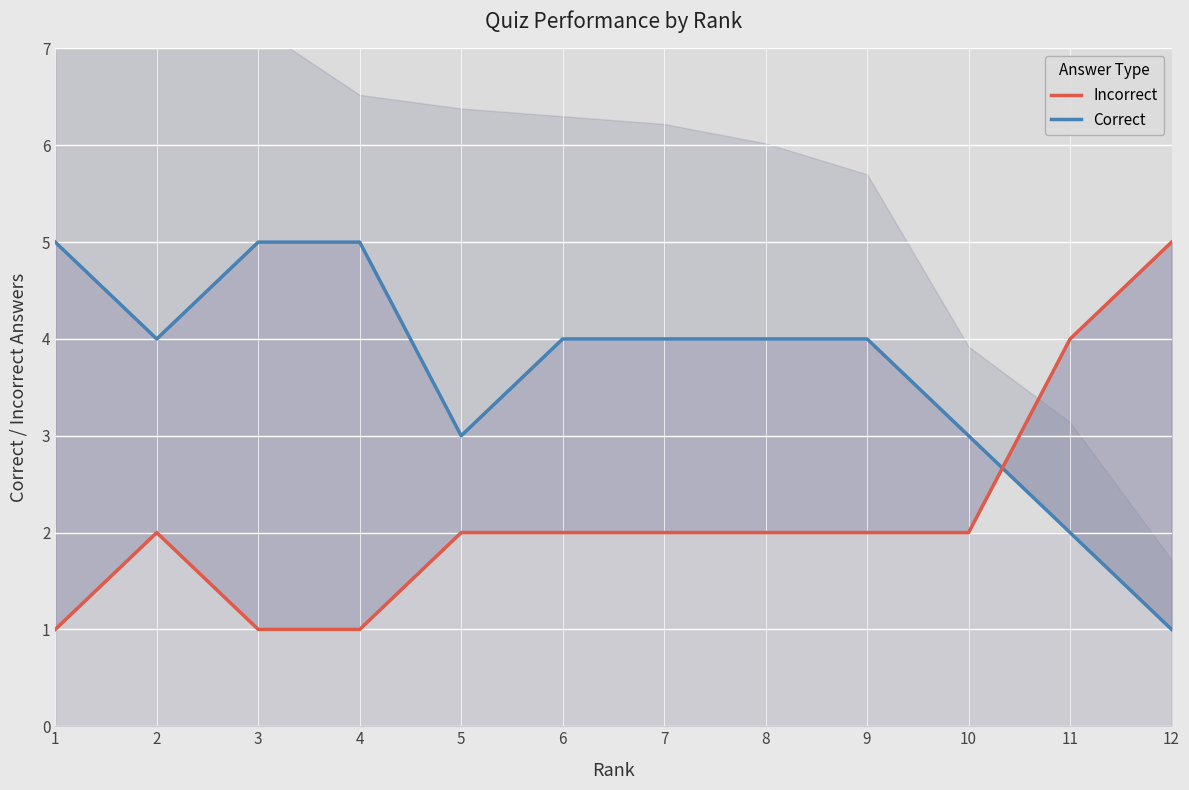

The Incorrect series shows 2 at 2. True or false?

True